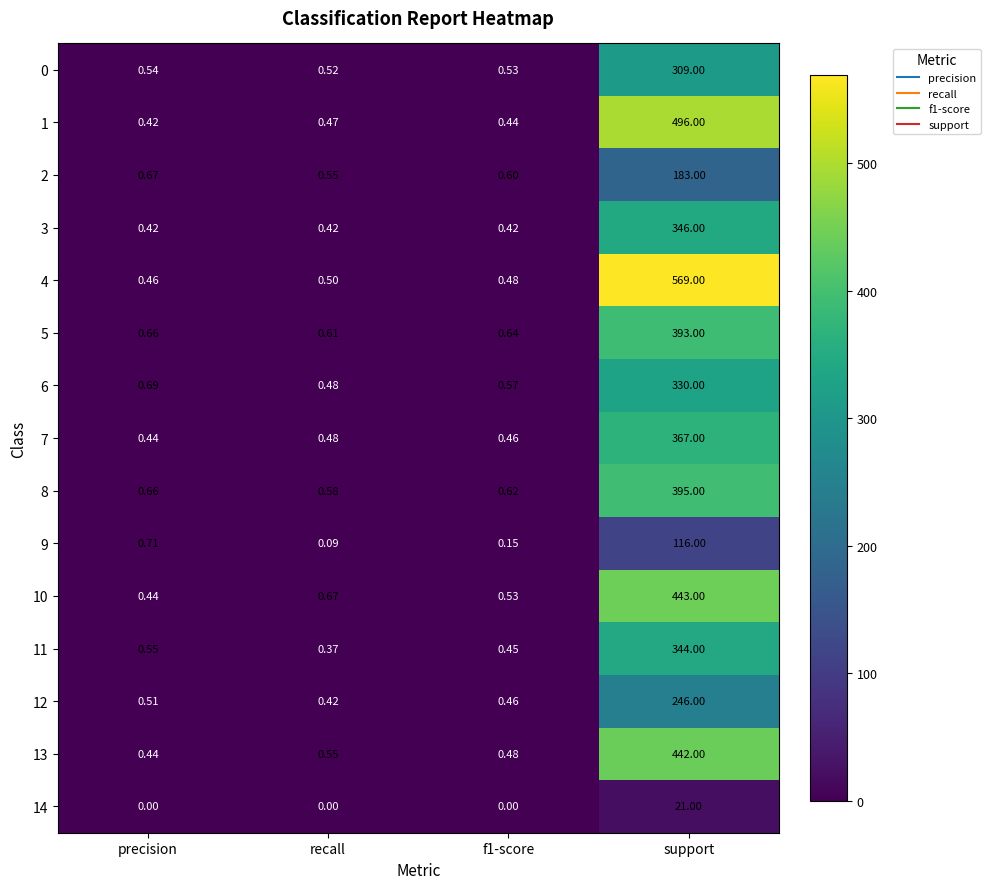

Which category has the highest value across all series?

support